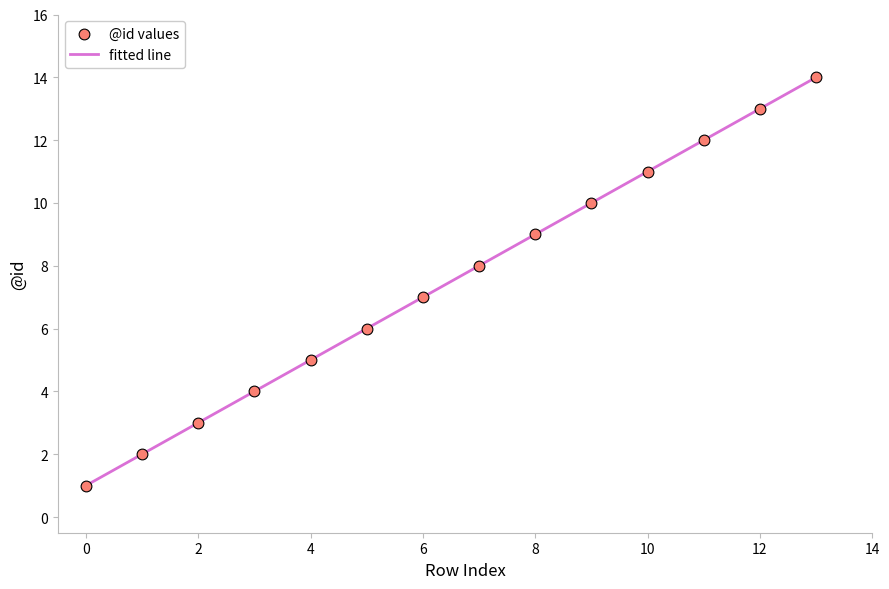

What is the difference between the maximum and minimum values?

13.0